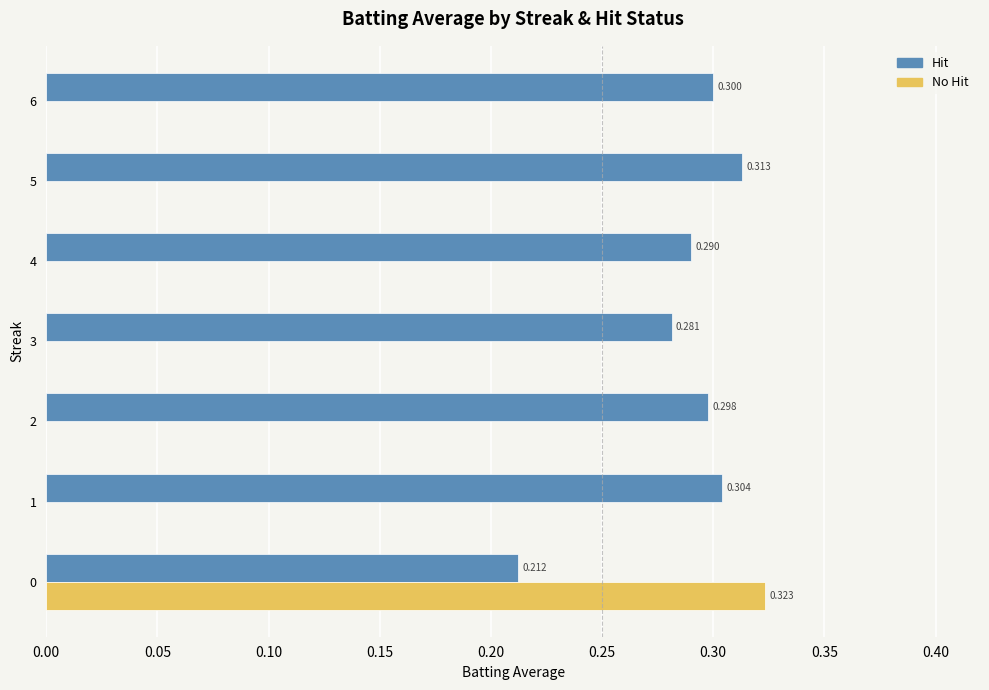

At which label does Hit reach its peak?

5